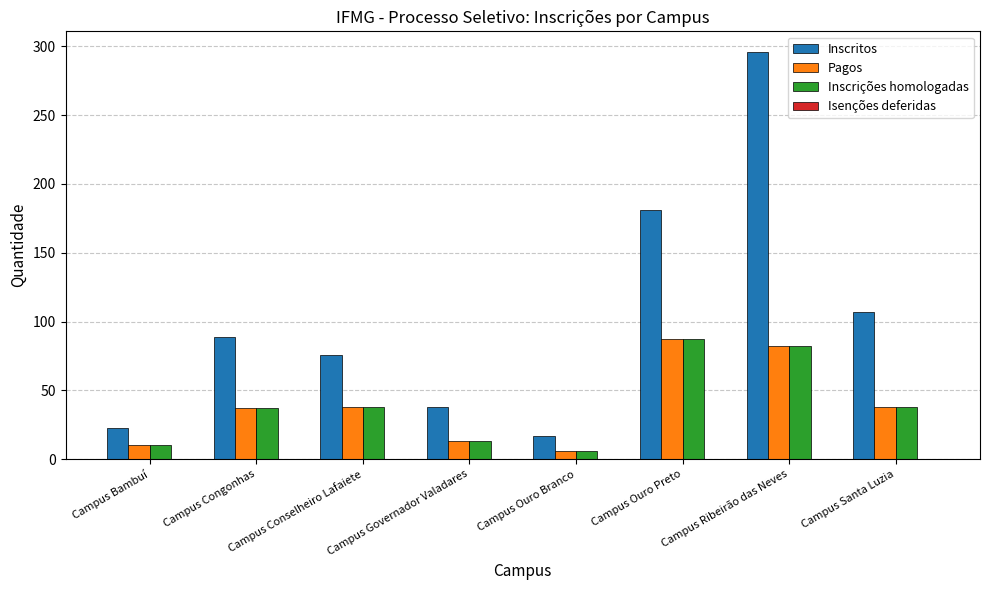

What is the lowest value of the Inscrições homologadas series?

6